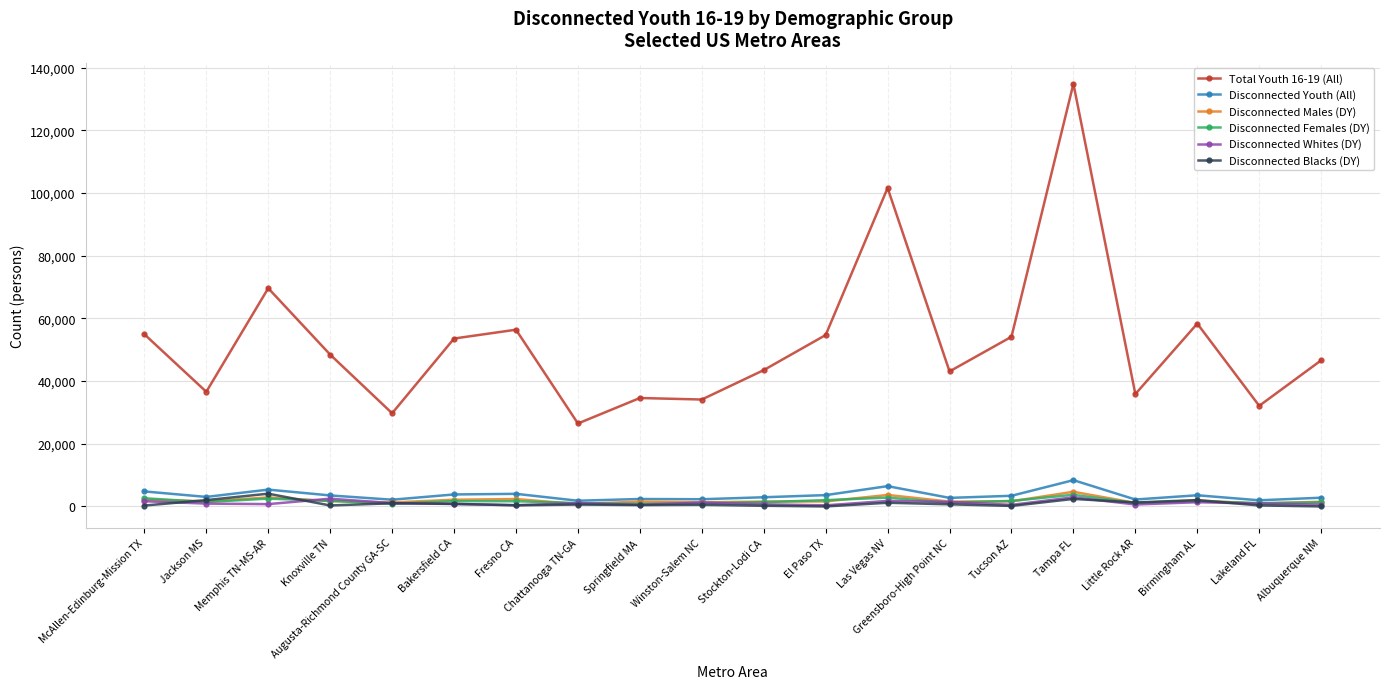

Which series has the widest spread of values?

Total Youth 16-19 (All)